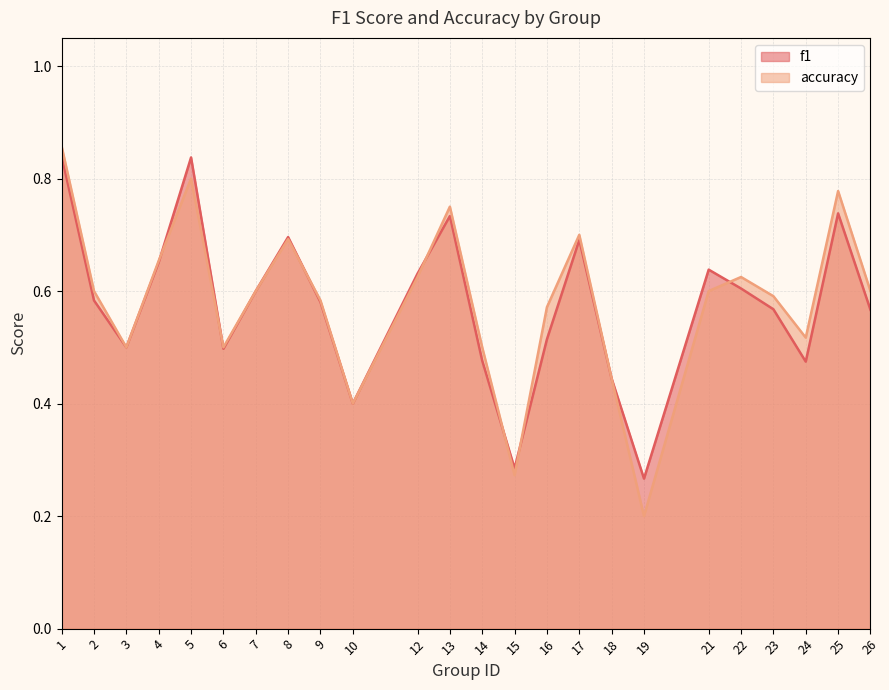

How many times do accuracy and f1 cross each other?

7